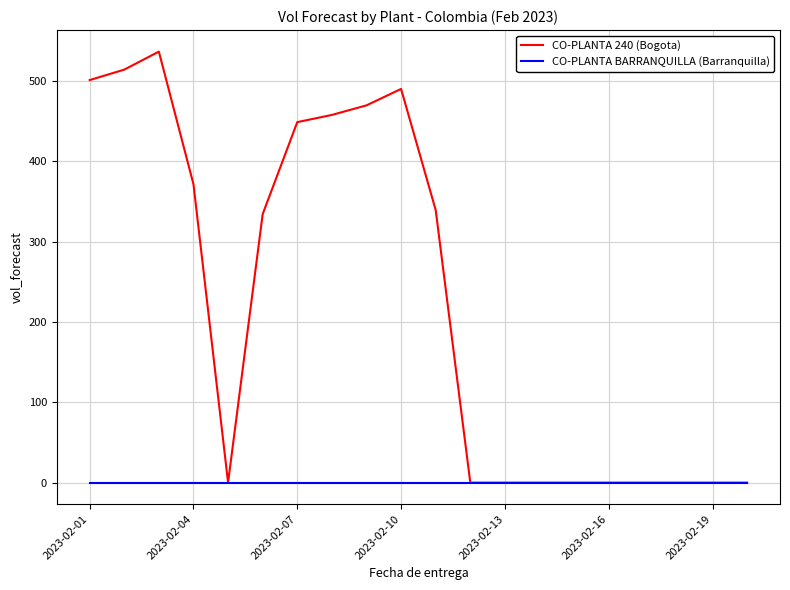

Rank the series by their average value, from highest to lowest.

CO-PLANTA 240 (Bogota), CO-PLANTA BARRANQUILLA (Barranquilla)